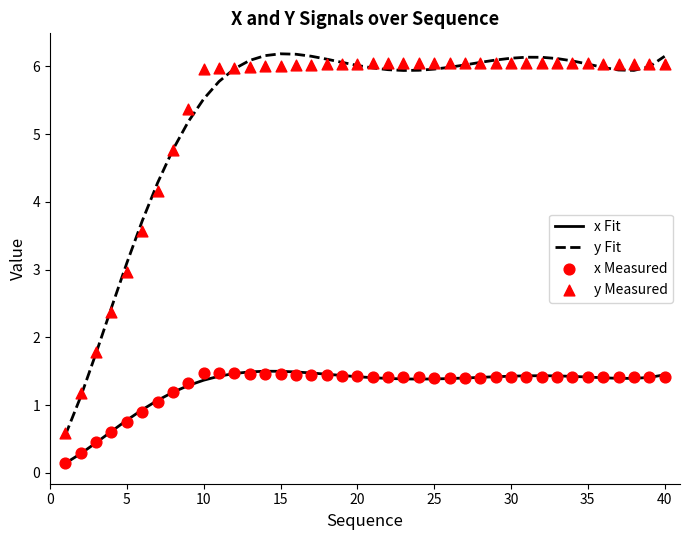

True or false: y Fit and x Fit cross at least once.

False